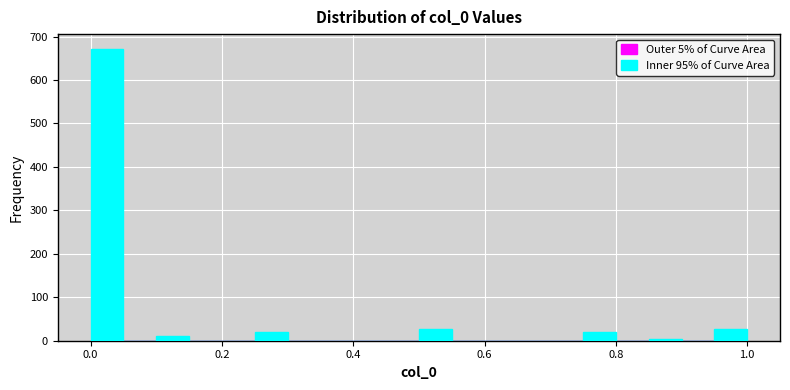

Around what value on the x-axis is the tallest bar? Give the approximate position of its centre, as read against the axis.

0.02